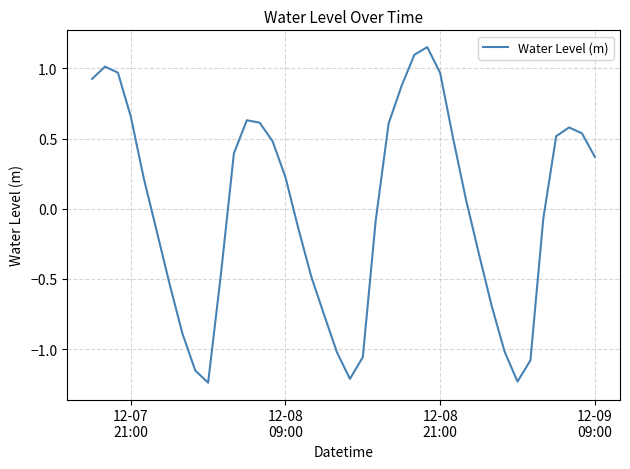

What is the difference between the maximum and minimum values?

2.4